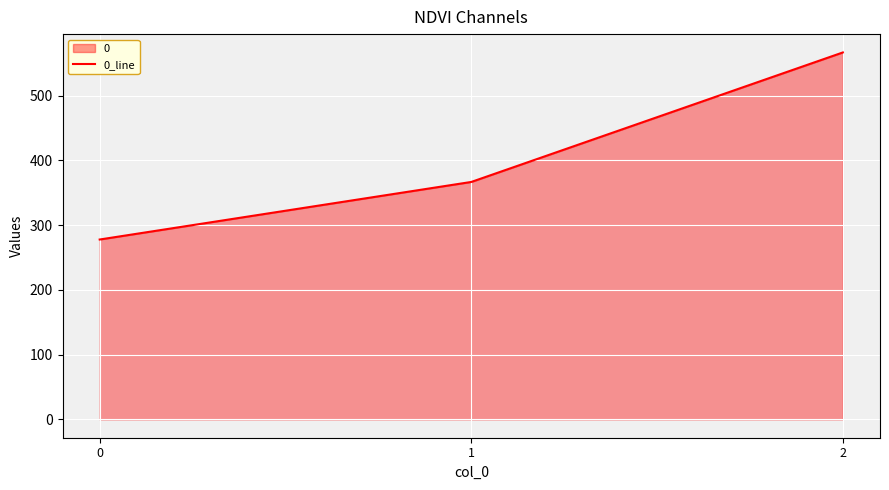

Where does the data first go above 366?

1